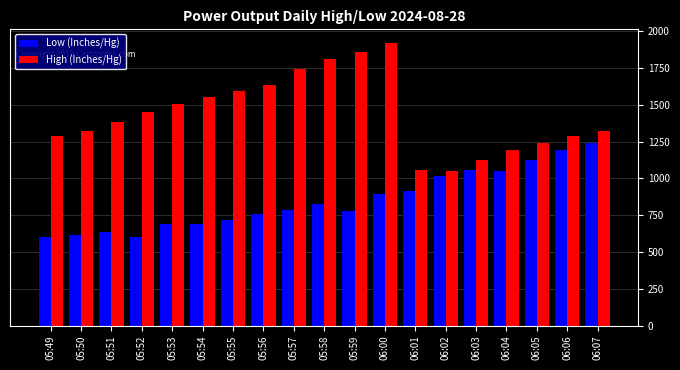

What position from the right is 05:52?

16